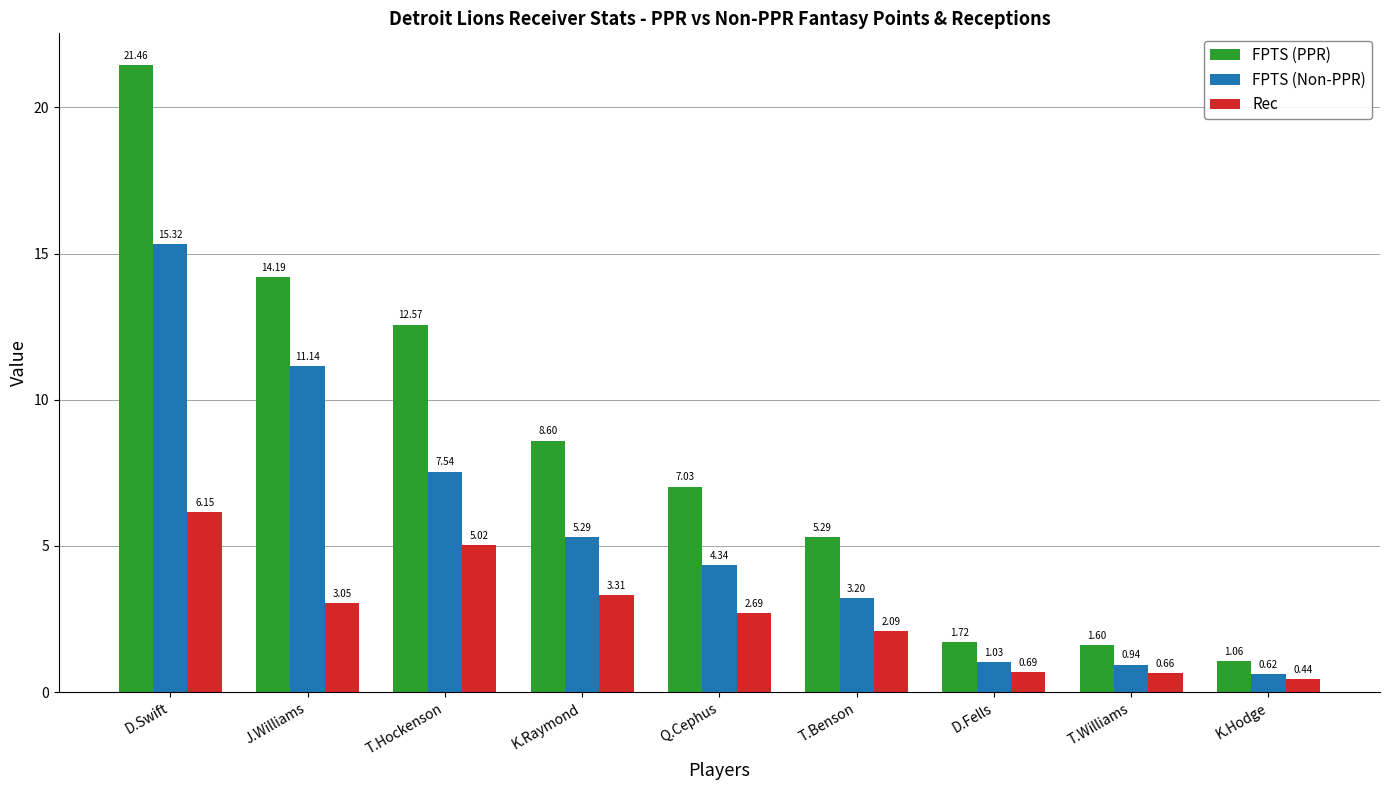

Rank the series by their average value, from highest to lowest.

FPTS (PPR), FPTS (Non-PPR), Rec